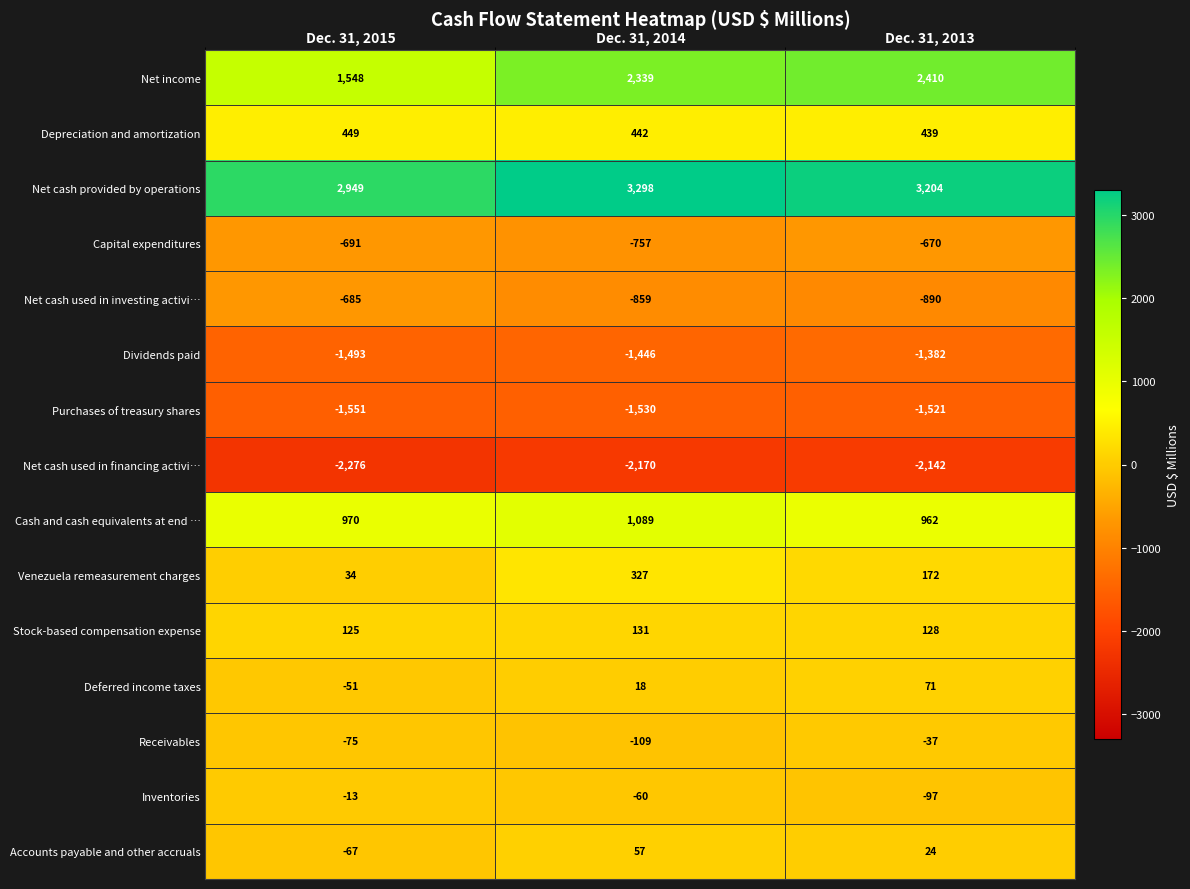

What is the minimum value shown in the chart?

-2276